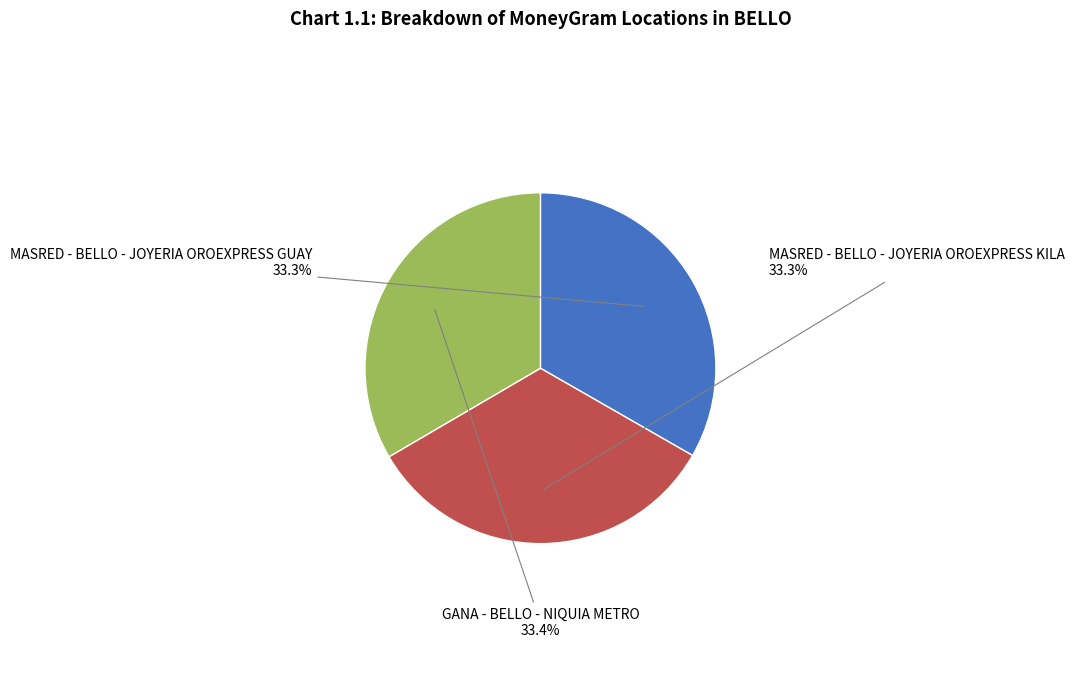

Is MASRED - BELLO - JOYERIA OROEXPRESS GUAY the majority of the pie?

No